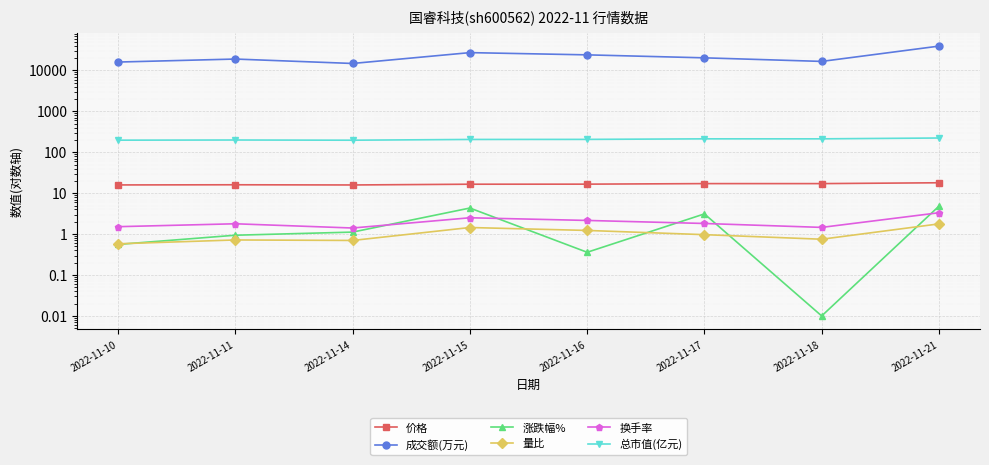

At which category does 换手率 reach its first local valley?

2022-11-14